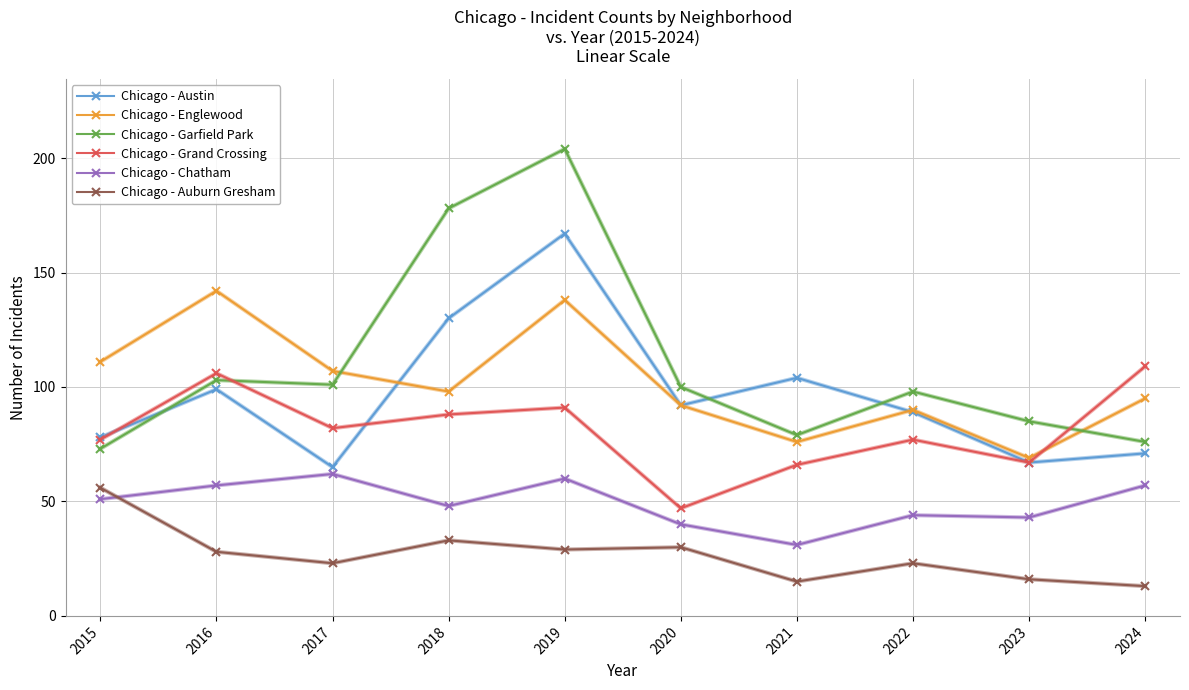

What are all the series names shown in the legend?

Chicago - Austin, Chicago - Englewood, Chicago - Garfield Park, Chicago - Grand Crossing, Chicago - Chatham, Chicago - Auburn Gresham